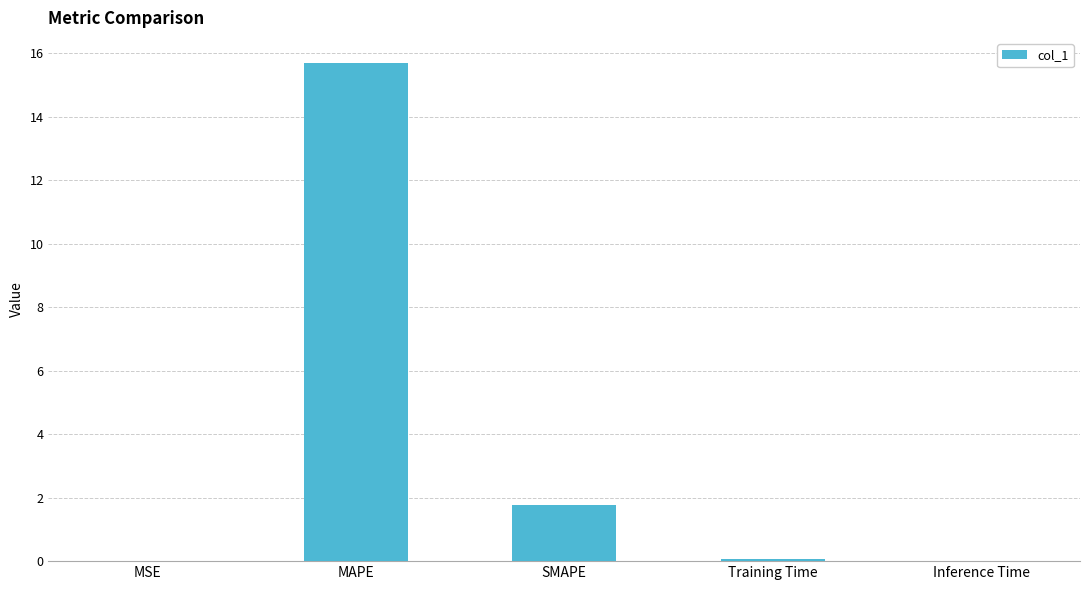

The value at MSE is 0.0. True or false?

True